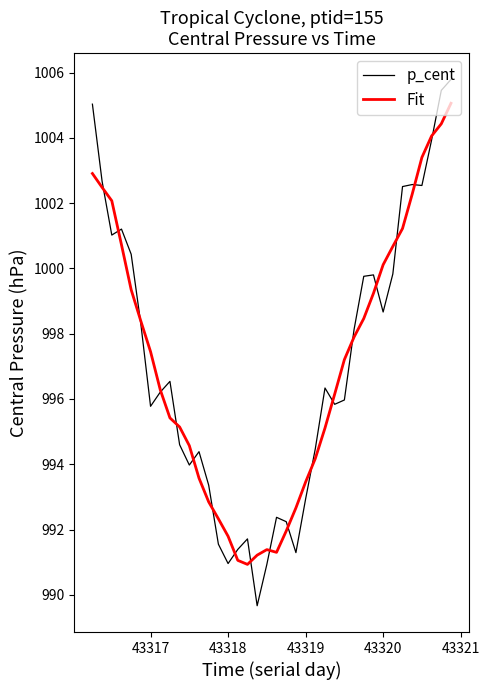

Rank the series by their maximum value, from lowest to highest.

Fit, p_cent